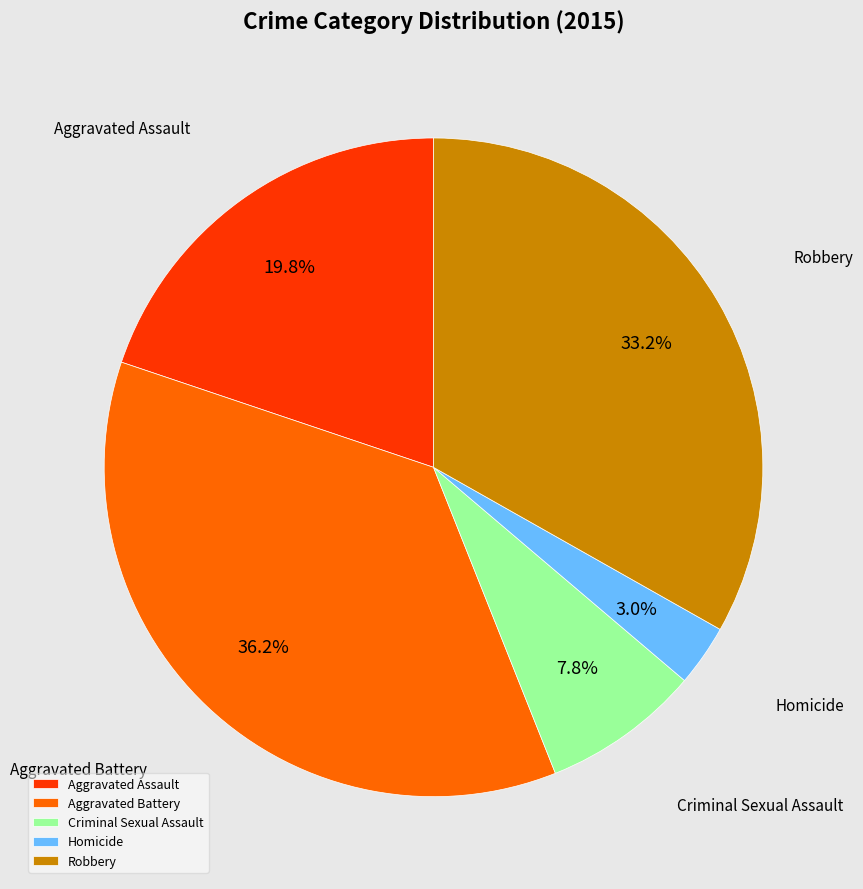

Rank the categories by value from lowest to highest.

Homicide, Criminal Sexual Assault, Aggravated Assault, Robbery, Aggravated Battery